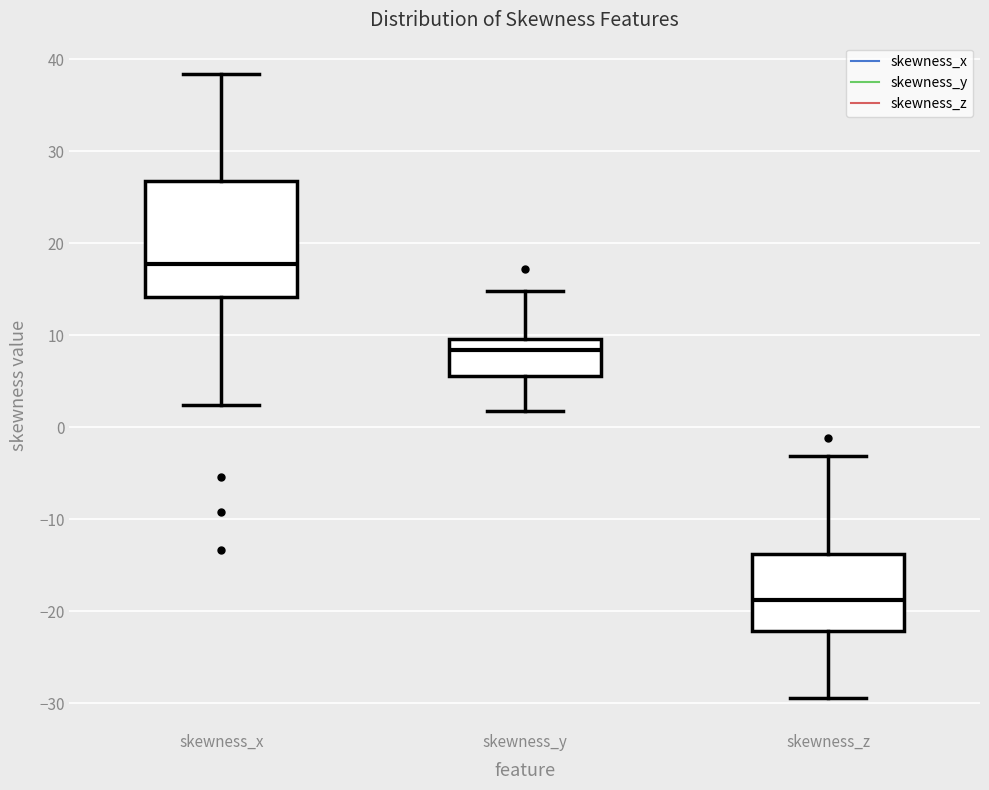

Which box has the highest median line?

skewness_x